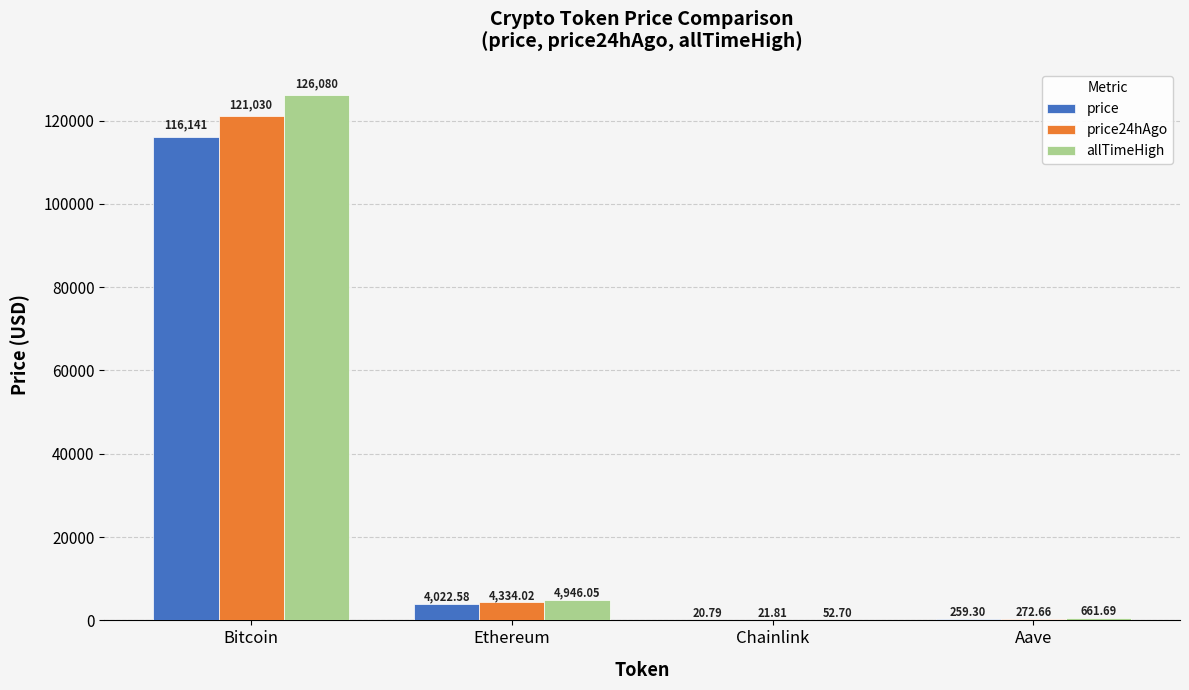

Which series changed the most between Bitcoin and Aave?

allTimeHigh